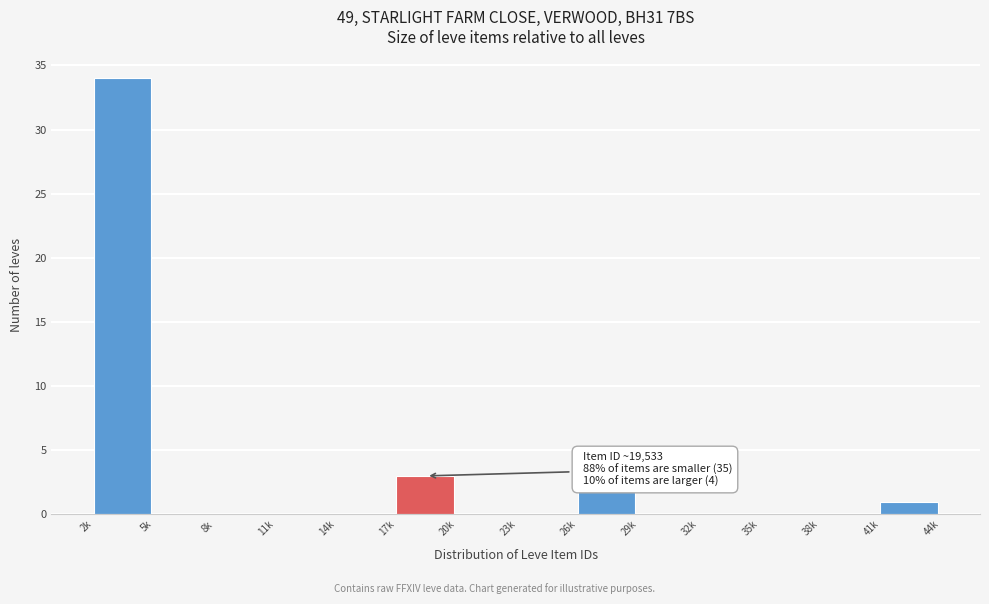

Reading left to right, list all the values displayed in this chart.

2k=34	5k=0	8k=0	11k=0	14k=0	17k=3	20k=0	23k=0	26k=2	29k=0	32k=0	35k=0	38k=0	41k=1